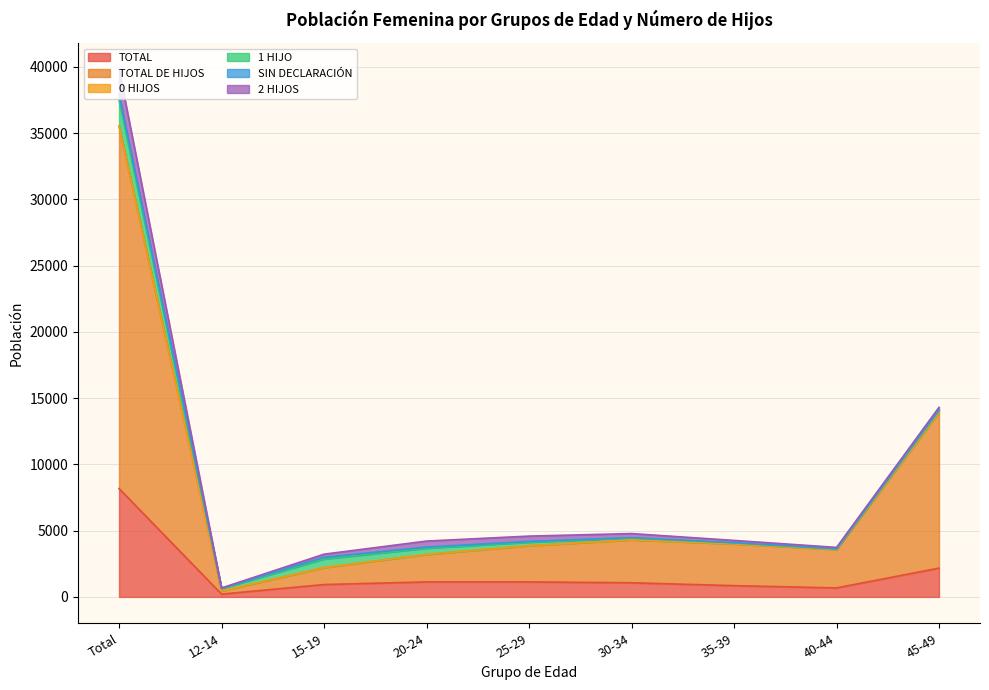

Is it true that 0 HIJOS equals 4188 at 25-29?

True